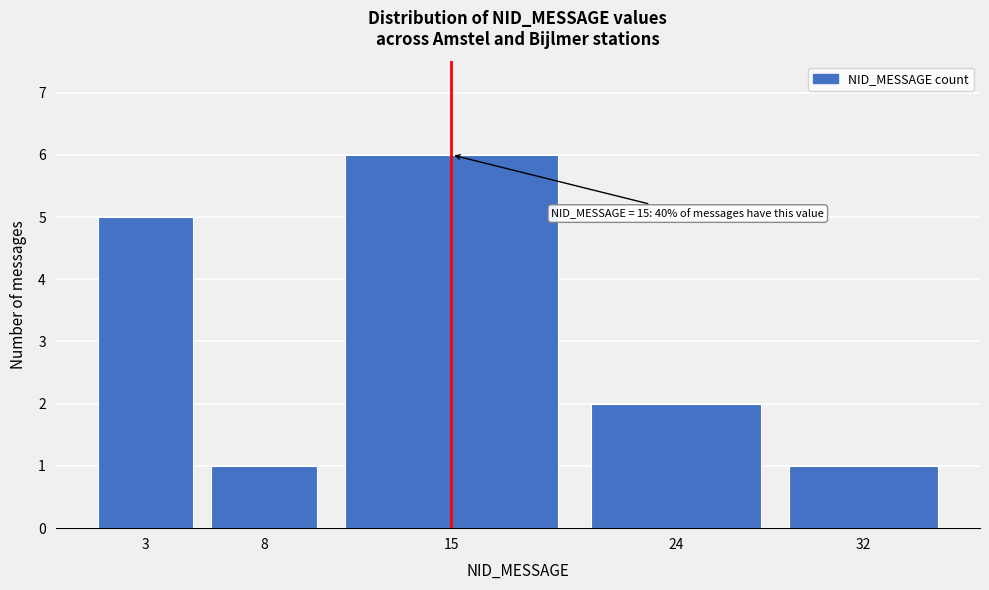

Reading left to right, list all the values displayed in this chart.

5	1	6	2	1